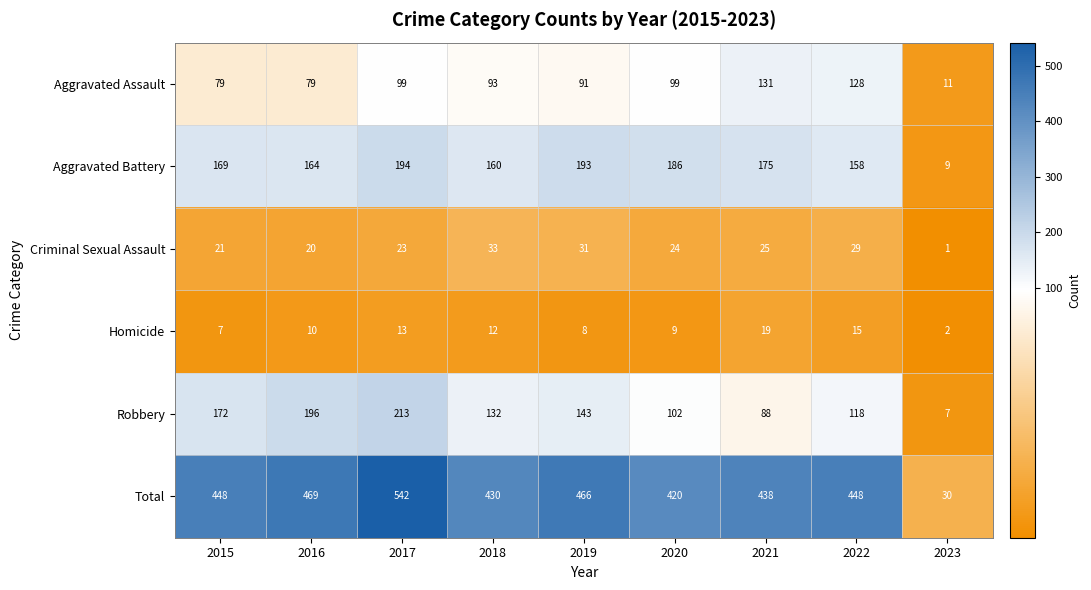

List the series in order of their peak value, highest first.

Total, Robbery, Aggravated Battery, Aggravated Assault, Criminal Sexual Assault, Homicide